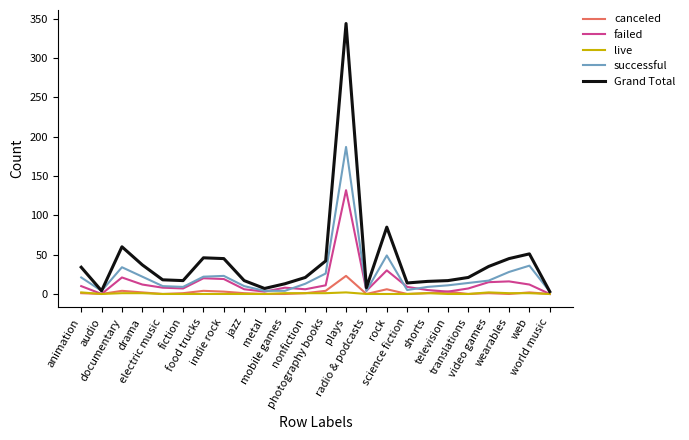

How many distinct data groups are displayed?

5